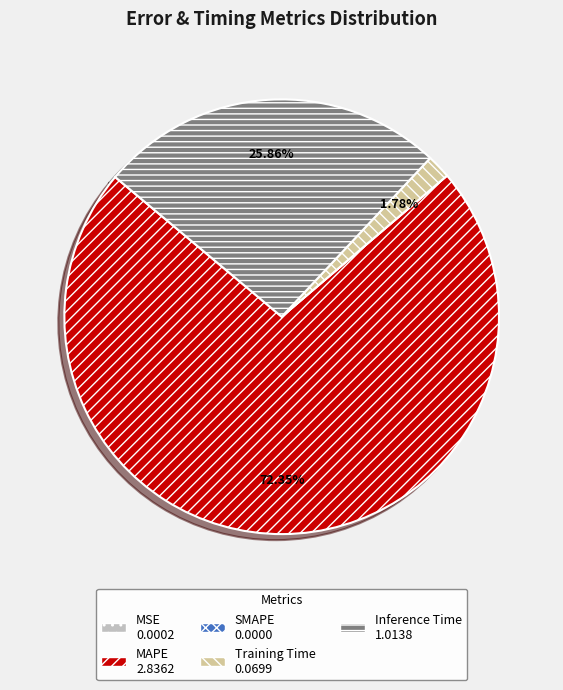

Is there any slice that represents more than half of the pie?

Yes